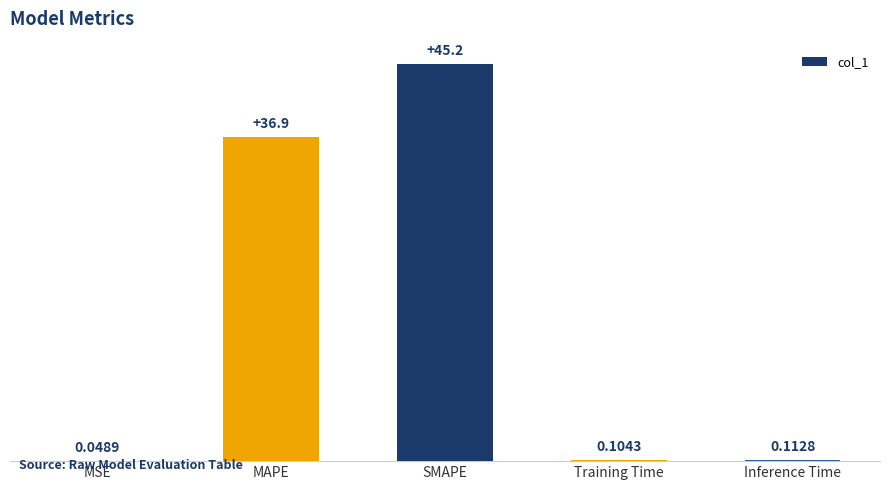

Where is the data nearest to the value 22?

MAPE